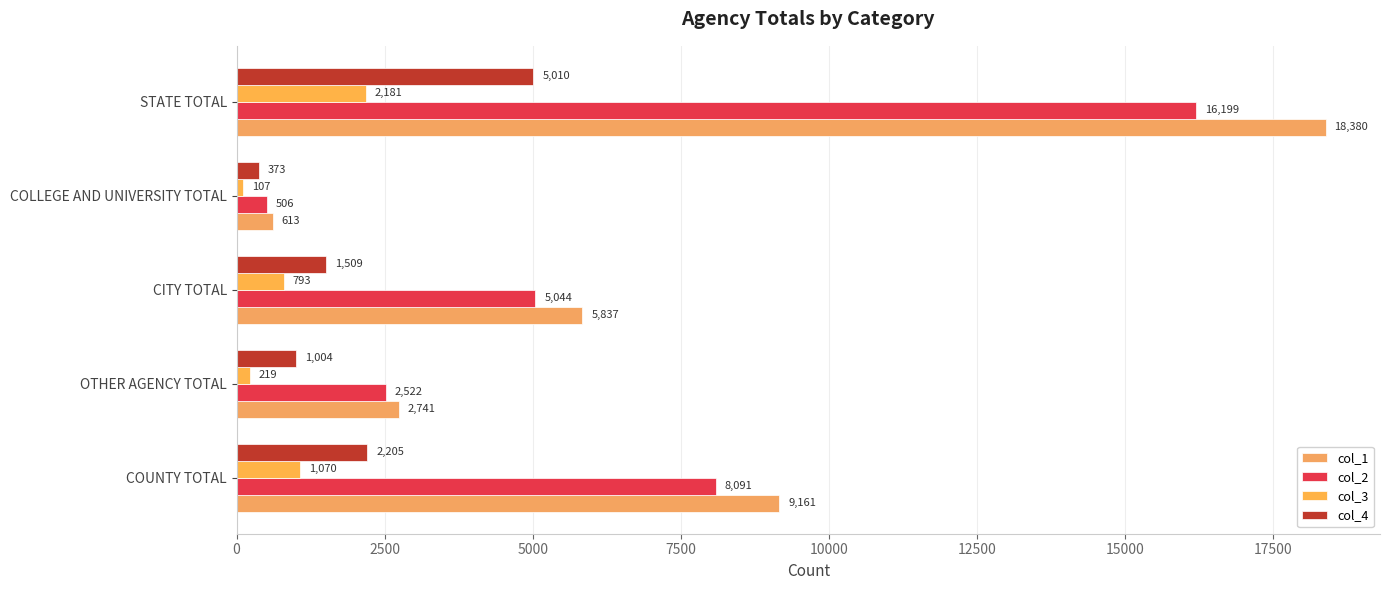

Which series has the widest spread of values?

col_1